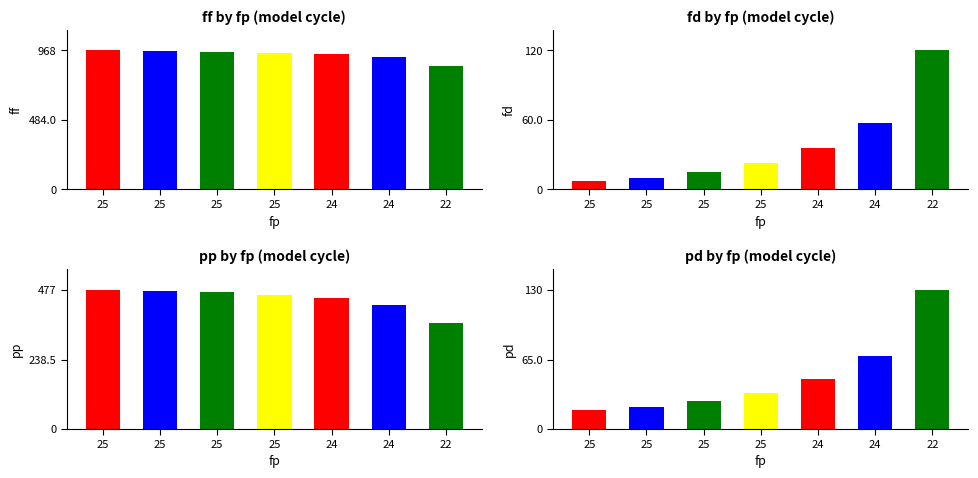

The value of fd at 25 is 20. True or false?

False